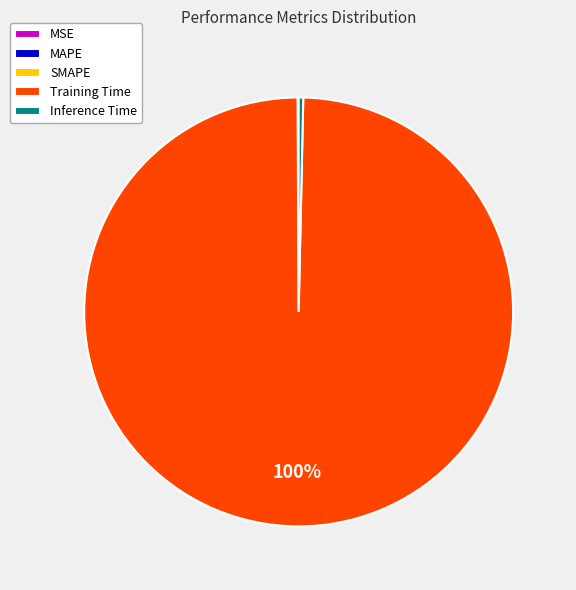

The Inference Time slice represents 0% of the pie. True or false?

True